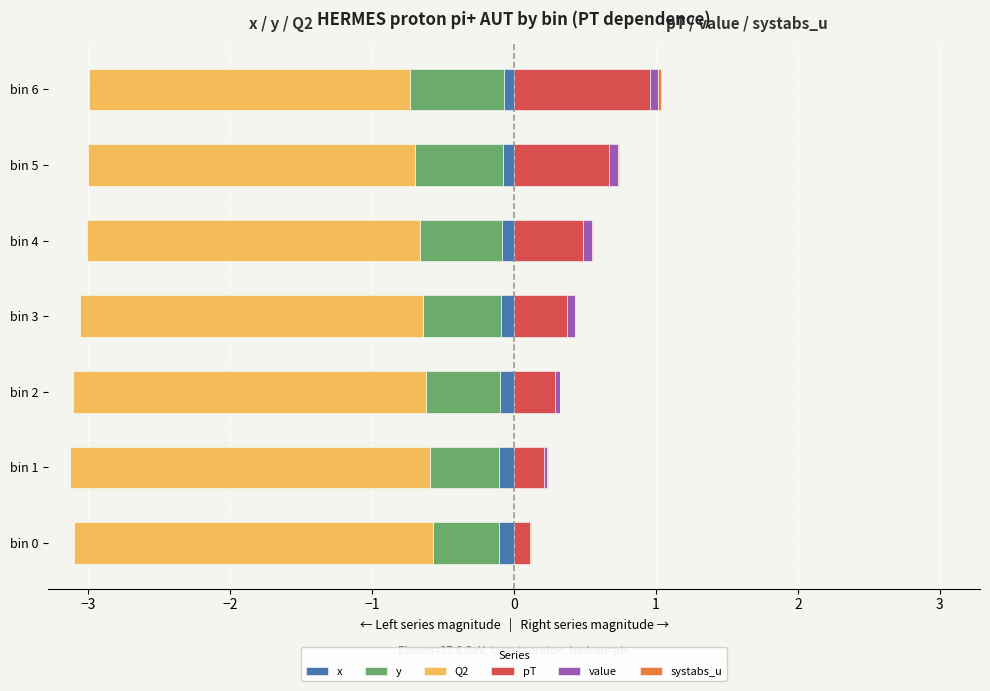

Which series has the largest total across all categories?

pT